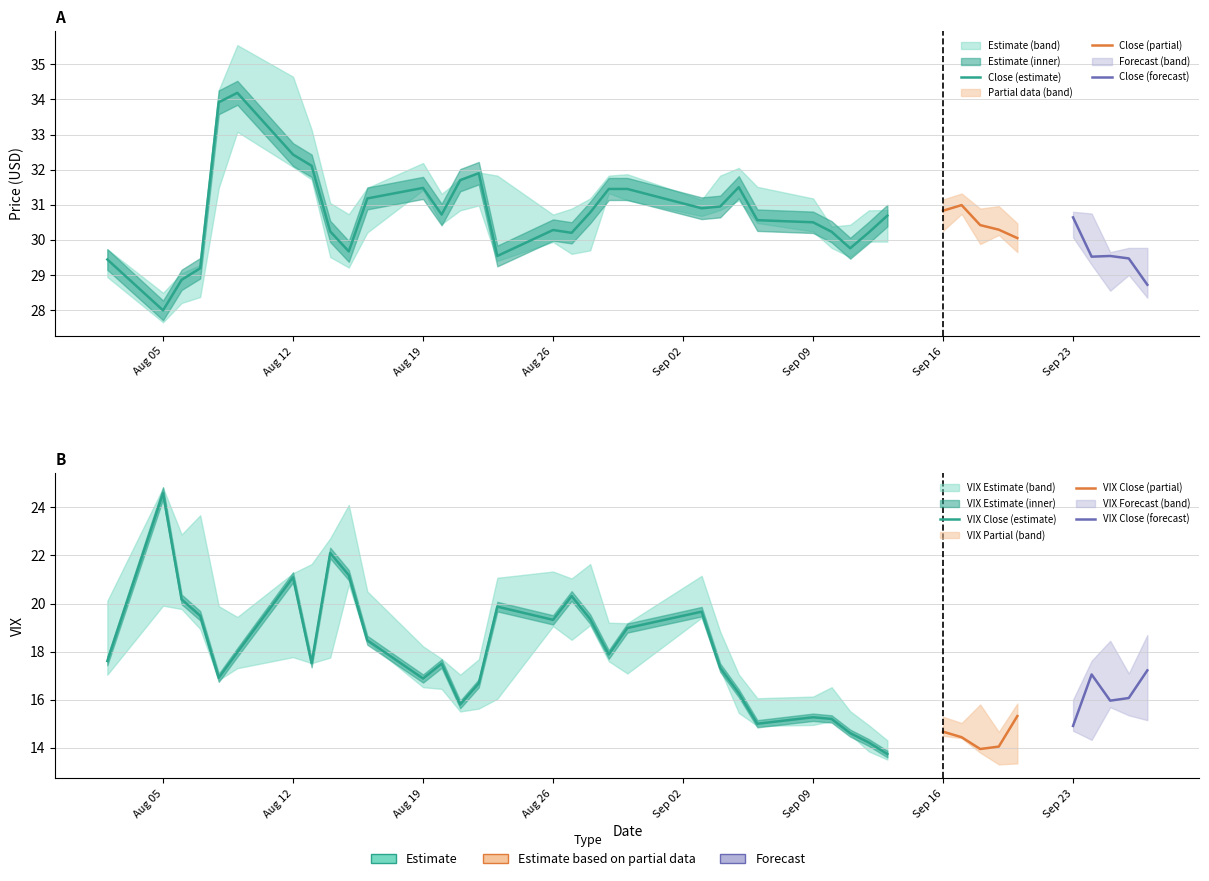

Reading left to right, extract all data points from this chart.

Low: 2019-08-02=28.9	2019-08-05=27.6	2019-08-06=28.2	2019-08-07=28.4	2019-08-08=31.5	2019-08-09=33.1	2019-08-12=32.1	2019-08-13=31.7	2019-08-14=29.5	2019-08-15=29.2	2019-08-16=30.2	2019-08-19=31.4	2019-08-20=30.5	2019-08-21=30.8	2019-08-22=31.0	2019-08-23=29.4	2019-08-26=29.9	2019-08-27=29.6	2019-08-28=29.7	2019-08-29=31.3	2019-08-30=31.1	2019-09-03=30.7	2019-09-04=30.9	2019-09-05=31.1	2019-09-06=30.5	2019-09-09=30.2	2019-09-10=29.8	2019-09-11=29.5	2019-09-12=30.0	2019-09-13=30.0	2019-09-16=30.3	2019-09-17=30.7	2019-09-18=29.9	2019-09-19=30.1	2019-09-20=29.6	2019-09-23=30.1	2019-09-24=29.3	2019-09-25=28.5	2019-09-26=29.0	2019-09-27=28.4
Close: 2019-08-02=29.4	2019-08-05=28.0	2019-08-06=28.9	2019-08-07=29.2	2019-08-08=33.9	2019-08-09=34.2	2019-08-12=32.4	2019-08-13=32.1	2019-08-14=30.2	2019-08-15=29.7	2019-08-16=31.2	2019-08-19=31.5	2019-08-20=30.7	2019-08-21=31.7	2019-08-22=31.9	2019-08-23=29.5	2019-08-26=30.3	2019-08-27=30.2	2019-08-28=30.8	2019-08-29=31.5	2019-08-30=31.5	2019-09-03=30.9	2019-09-04=31.0	2019-09-05=31.5	2019-09-06=30.6	2019-09-09=30.5	2019-09-10=30.2	2019-09-11=29.8	2019-09-12=30.2	2019-09-13=30.7	2019-09-16=30.8	2019-09-17=31.0	2019-09-18=30.4	2019-09-19=30.3	2019-09-20=30.0	2019-09-23=30.6	2019-09-24=29.5	2019-09-25=29.5	2019-09-26=29.5	2019-09-27=28.7
High: 2019-08-02=29.7	2019-08-05=28.5	2019-08-06=29.0	2019-08-07=29.3	2019-08-08=34.3	2019-08-09=35.5	2019-08-12=34.7	2019-08-13=33.1	2019-08-14=31.0	2019-08-15=30.7	2019-08-16=31.5	2019-08-19=32.2	2019-08-20=31.3	2019-08-21=31.7	2019-08-22=31.9	2019-08-23=31.8	2019-08-26=30.7	2019-08-27=30.9	2019-08-28=31.2	2019-08-29=31.8	2019-08-30=31.9	2019-09-03=31.1	2019-09-04=31.8	2019-09-05=32.0	2019-09-06=31.5	2019-09-09=31.2	2019-09-10=30.4	2019-09-11=30.4	2019-09-12=30.8	2019-09-13=30.9	2019-09-16=31.1	2019-09-17=31.3	2019-09-18=30.9	2019-09-19=31.0	2019-09-20=30.5	2019-09-23=30.8	2019-09-24=30.8	2019-09-25=29.6	2019-09-26=29.8	2019-09-27=29.8
VIX Low: 2019-08-02=17.0	2019-08-05=19.9	2019-08-06=19.8	2019-08-07=18.9	2019-08-08=16.8	2019-08-09=17.3	2019-08-12=17.8	2019-08-13=17.5	2019-08-14=17.8	2019-08-15=20.8	2019-08-16=18.4	2019-08-19=16.5	2019-08-20=16.4	2019-08-21=15.5	2019-08-22=15.6	2019-08-23=16.0	2019-08-26=19.1	2019-08-27=18.5	2019-08-28=19.1	2019-08-29=17.6	2019-08-30=17.1	2019-09-03=19.4	2019-09-04=17.3	2019-09-05=15.4	2019-09-06=14.9	2019-09-09=14.9	2019-09-10=15.1	2019-09-11=14.6	2019-09-12=13.8	2019-09-13=13.5	2019-09-16=14.5	2019-09-17=14.4	2019-09-18=13.8	2019-09-19=13.3	2019-09-20=13.3	2019-09-23=14.7	2019-09-24=14.3	2019-09-25=15.7	2019-09-26=15.3	2019-09-27=15.2
VIX High: 2019-08-02=20.1	2019-08-05=24.8	2019-08-06=22.9	2019-08-07=23.7	2019-08-08=19.9	2019-08-09=19.4	2019-08-12=21.3	2019-08-13=21.6	2019-08-14=22.7	2019-08-15=24.1	2019-08-16=20.5	2019-08-19=18.2	2019-08-20=17.7	2019-08-21=17.0	2019-08-22=17.7	2019-08-23=21.1	2019-08-26=21.3	2019-08-27=21.0	2019-08-28=21.6	2019-08-29=19.2	2019-08-30=19.2	2019-09-03=21.1	2019-09-04=18.8	2019-09-05=17.1	2019-09-06=16.1	2019-09-09=16.1	2019-09-10=16.5	2019-09-11=15.5	2019-09-12=14.9	2019-09-13=14.3	2019-09-16=15.3	2019-09-17=15.0	2019-09-18=15.8	2019-09-19=14.7	2019-09-20=15.8	2019-09-23=16.0	2019-09-24=17.6	2019-09-25=18.4	2019-09-26=17.1	2019-09-27=18.7
VIX Close: 2019-08-02=17.6	2019-08-05=24.6	2019-08-06=20.2	2019-08-07=19.5	2019-08-08=16.9	2019-08-09=18.0	2019-08-12=21.1	2019-08-13=17.5	2019-08-14=22.1	2019-08-15=21.2	2019-08-16=18.5	2019-08-19=16.9	2019-08-20=17.5	2019-08-21=15.8	2019-08-22=16.7	2019-08-23=19.9	2019-08-26=19.3	2019-08-27=20.3	2019-08-28=19.4	2019-08-29=17.9	2019-08-30=19.0	2019-09-03=19.7	2019-09-04=17.3	2019-09-05=16.3	2019-09-06=15.0	2019-09-09=15.3	2019-09-10=15.2	2019-09-11=14.6	2019-09-12=14.2	2019-09-13=13.7	2019-09-16=14.7	2019-09-17=14.4	2019-09-18=13.9	2019-09-19=14.1	2019-09-20=15.3	2019-09-23=14.9	2019-09-24=17.1	2019-09-25=16.0	2019-09-26=16.1	2019-09-27=17.2